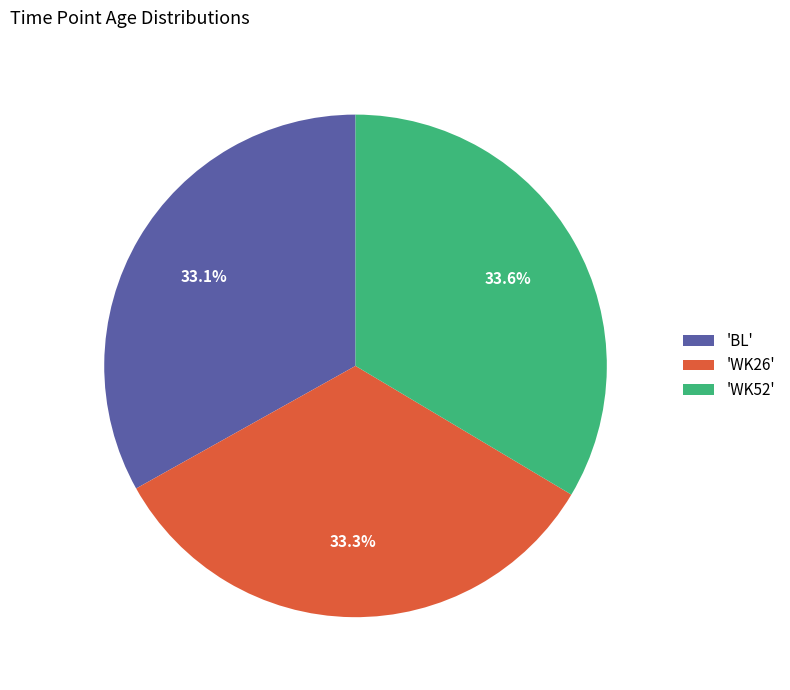

What percentage do 'WK26' and 'BL' together represent?

66.4%